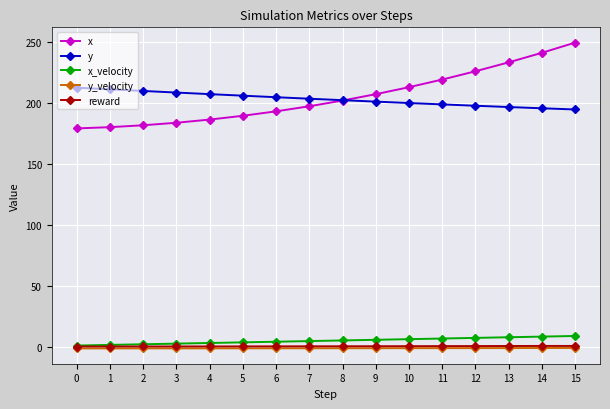

How many values in the x series exceed 202?

8